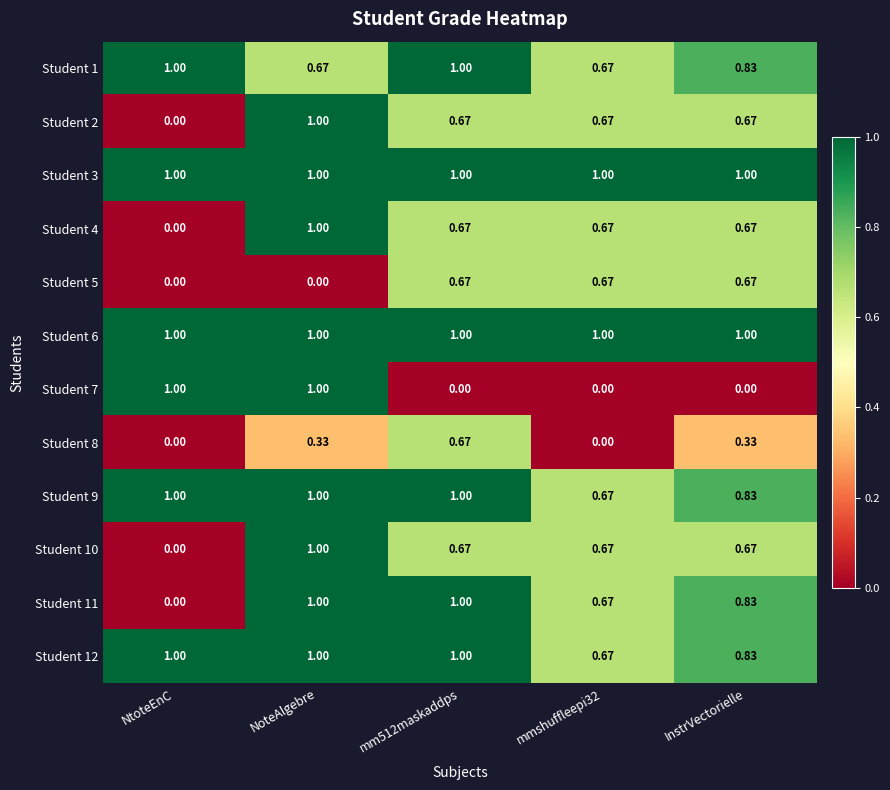

At which category is the sum across all series the highest?

NoteAlgebre